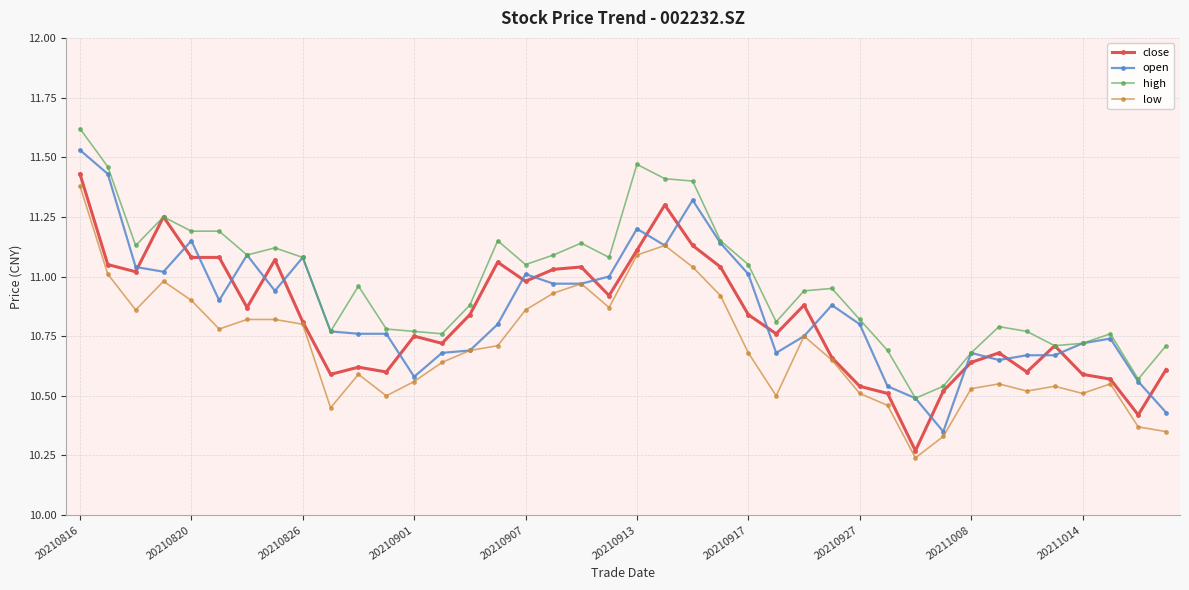

Which series has the largest total across all categories?

high